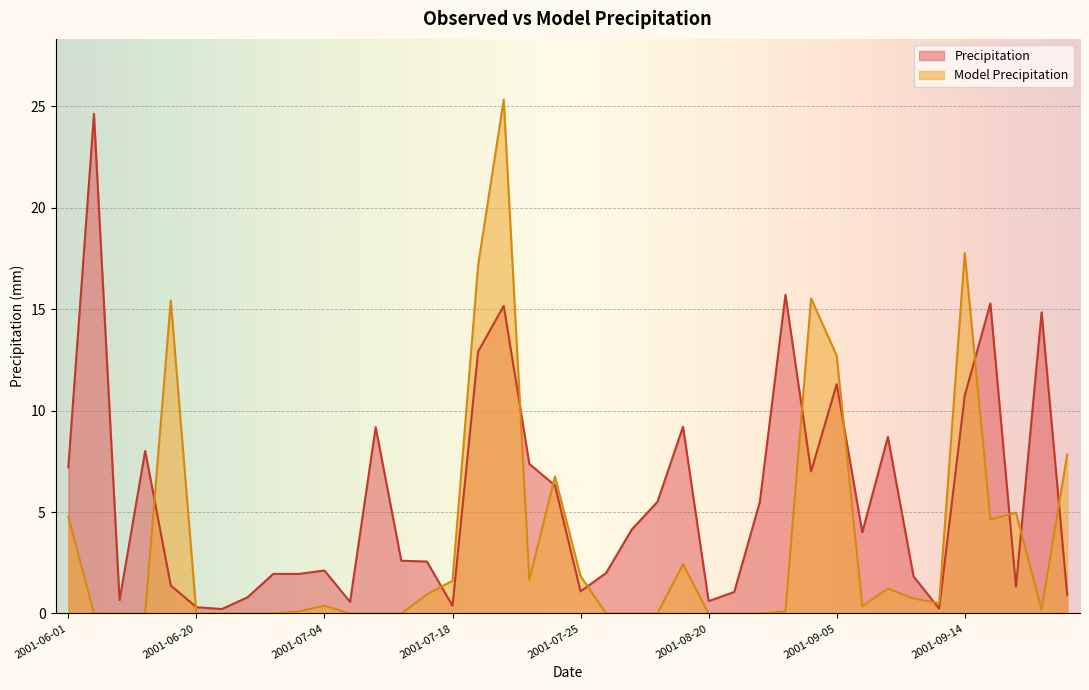

Where is Model Precipitation nearest to the value 12?

2001-09-05